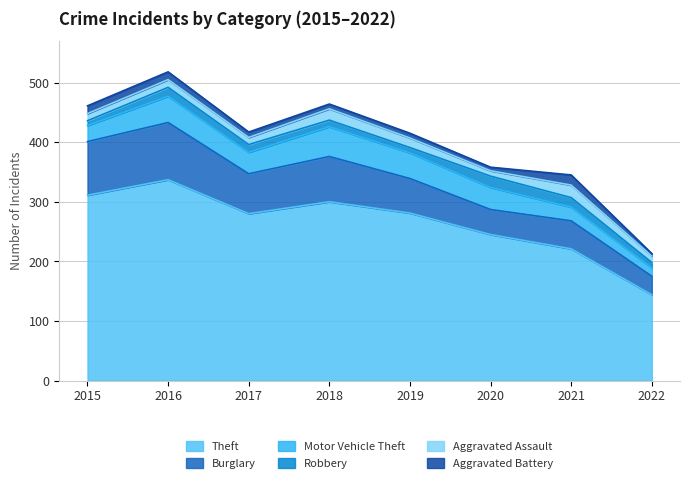

How many interior local valleys does the Aggravated Assault series have?

2